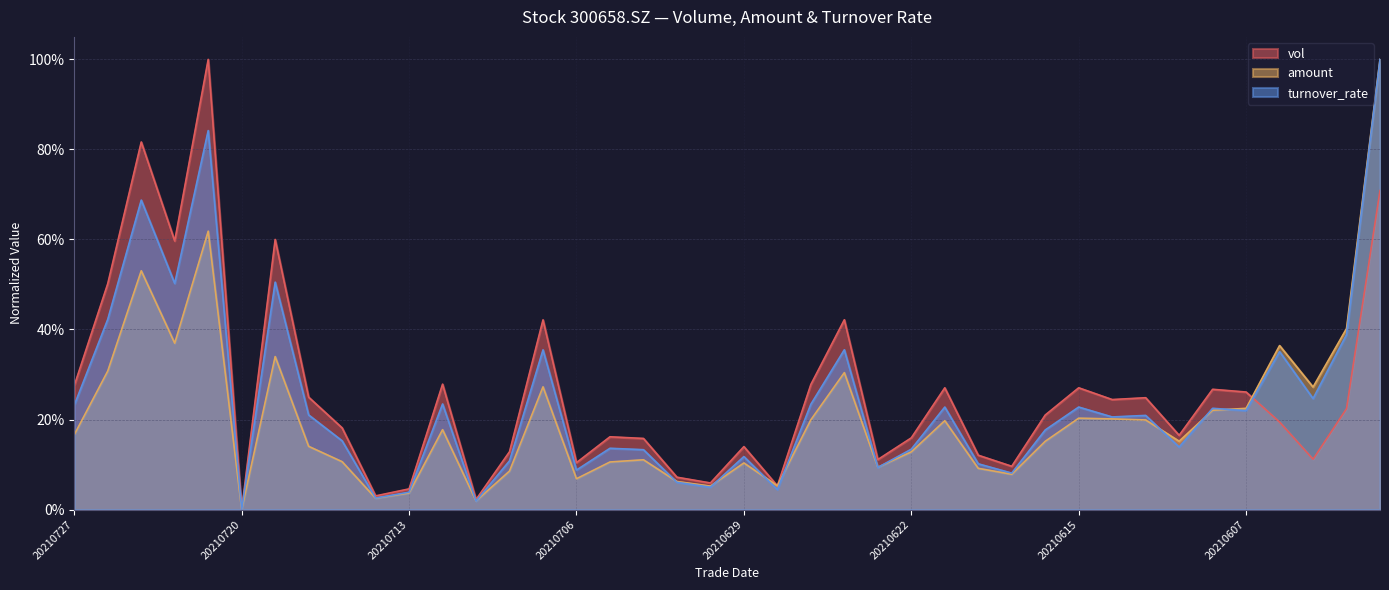

What is the total value across all series at 20210630?

0.2